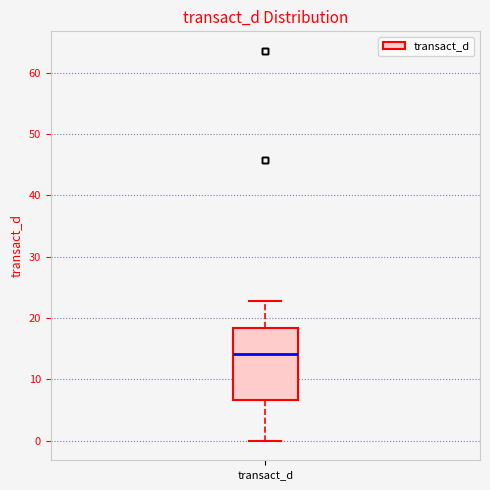

Transcribe this box plot: give where the median line is, the range the box spans, and where the two whiskers end, as read against the y-axis. The values are not printed on the chart, so give them approximately, as read against the axis.

median 14, box 7 to 18, whiskers 0 to 23